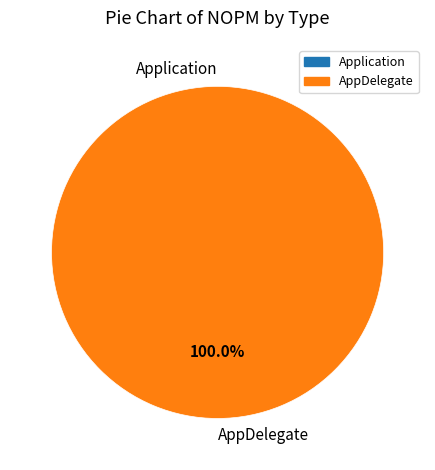

To the nearest percent, what is the difference between the largest and smallest slice percentages?

100%